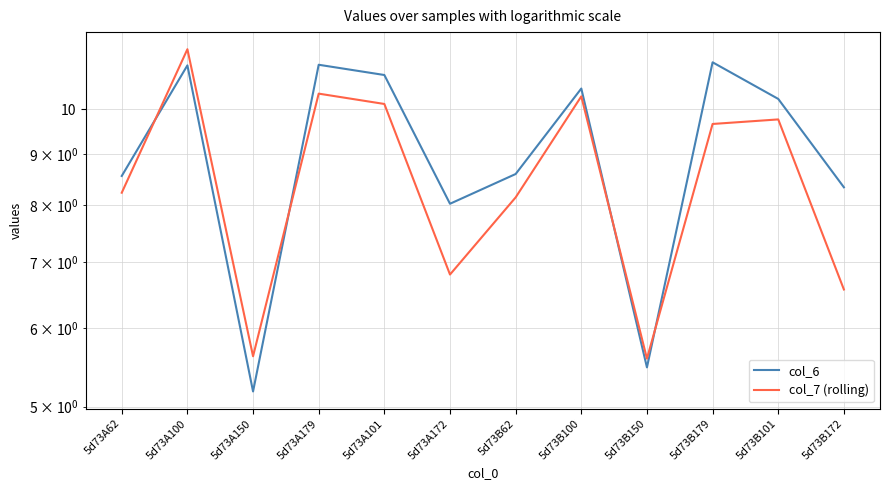

What is the sum of all col_6 values?

109.1